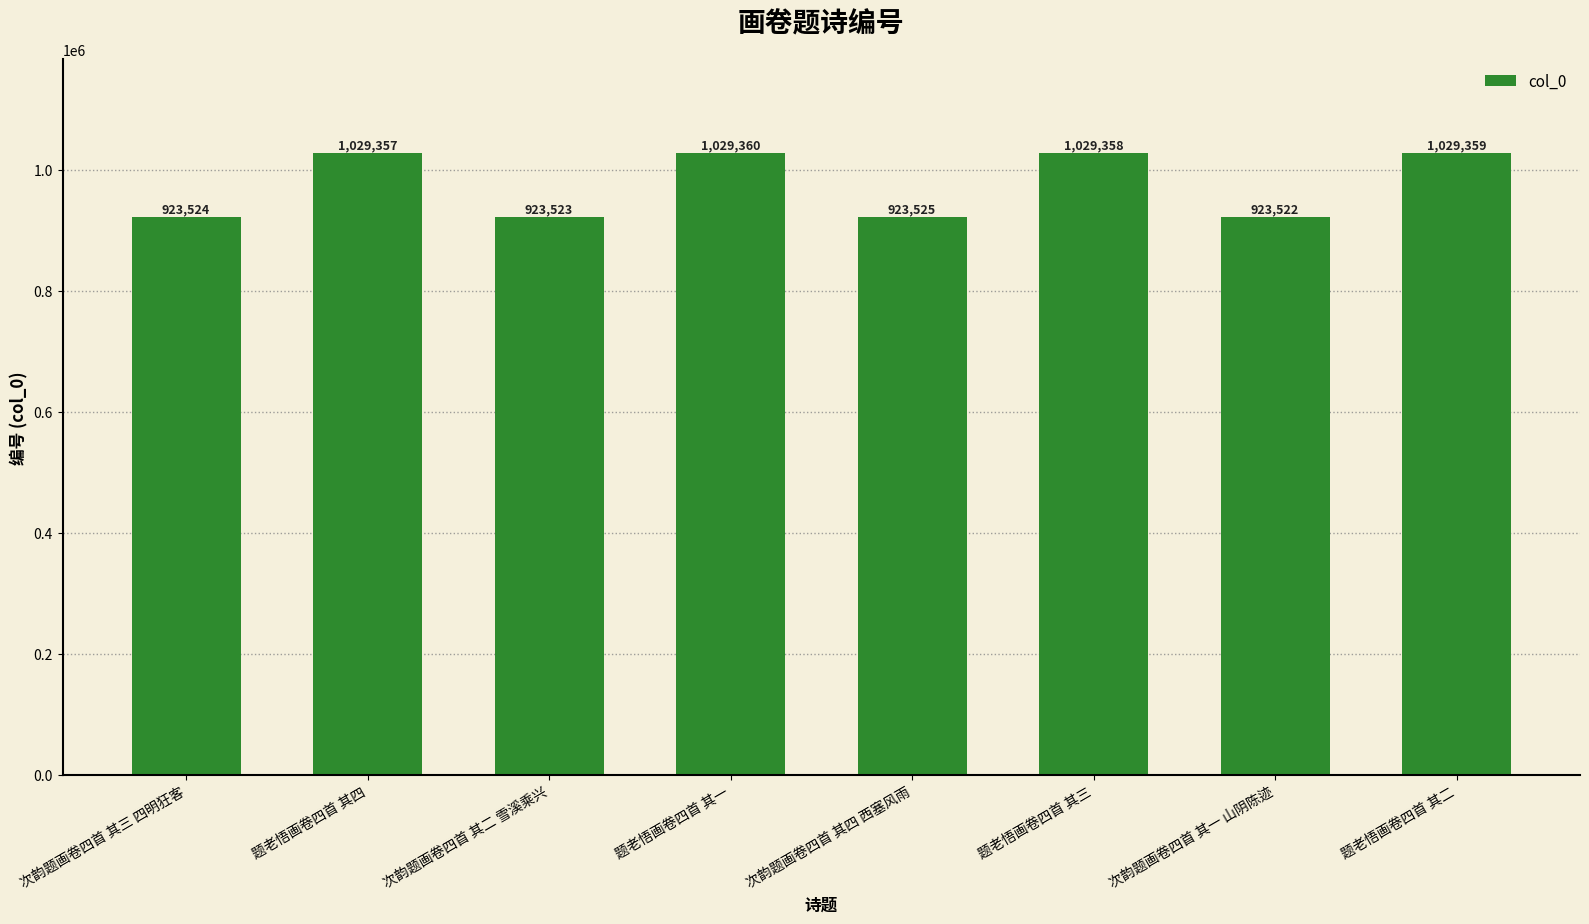

What is the smallest value displayed?

923522